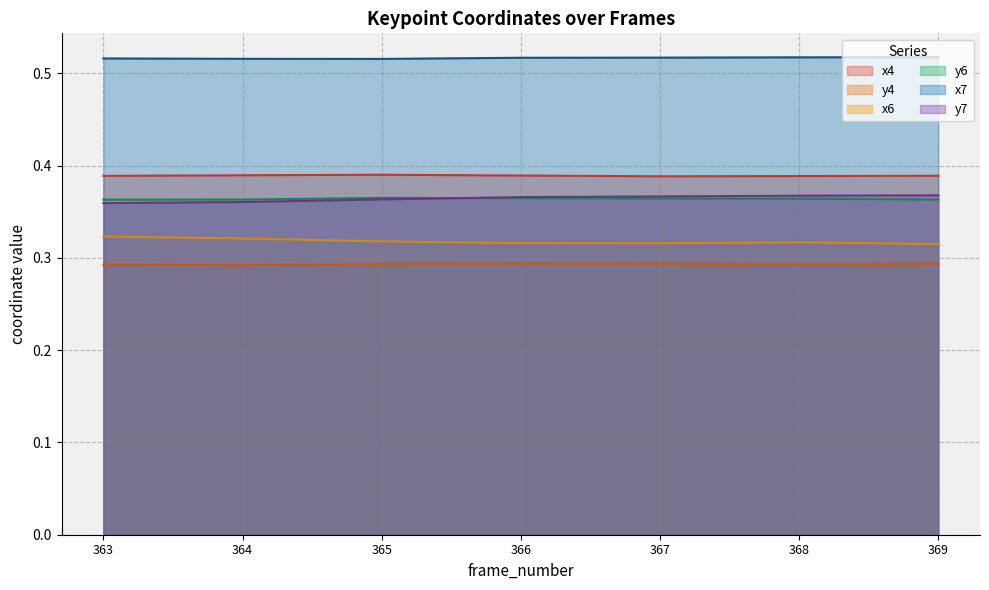

What is the lowest value of the x4 series?

0.4